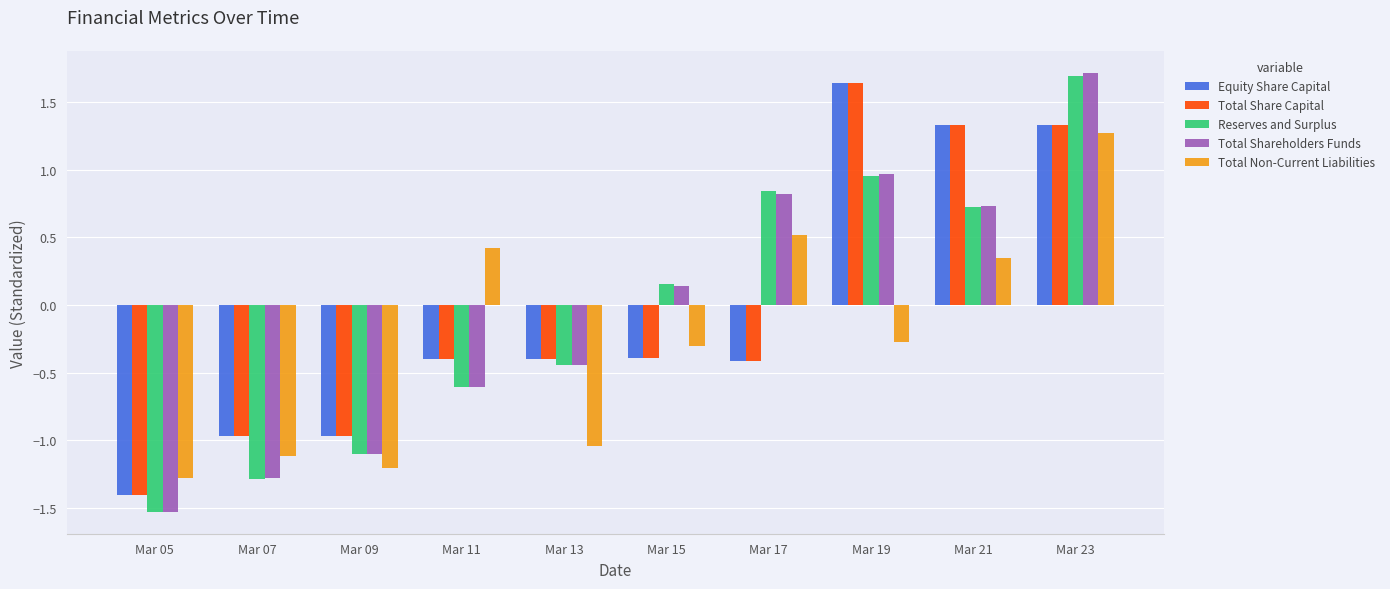

True or false: Equity Share Capital has a value of -0.4 at Mar 17.

True